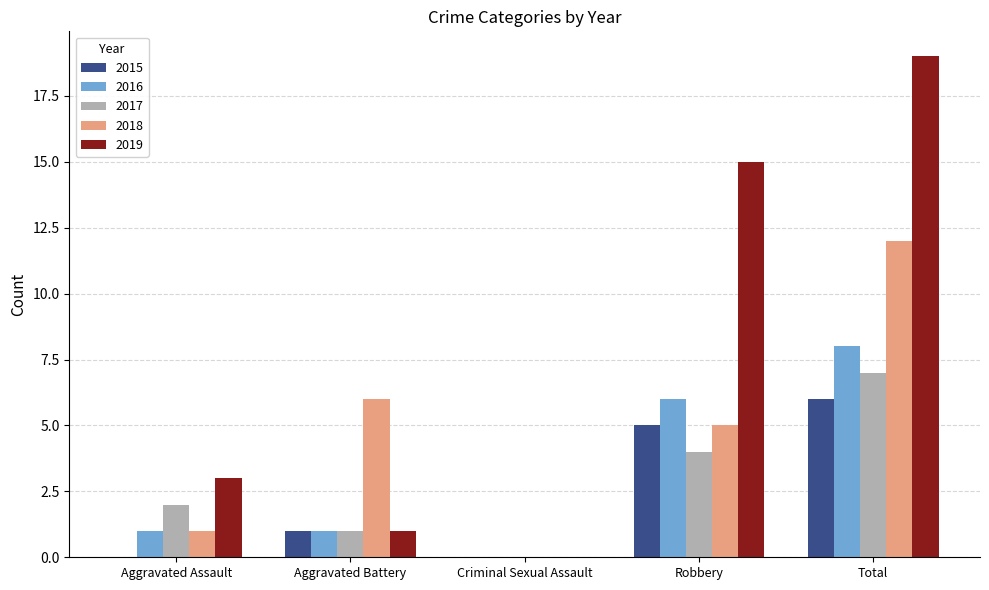

What is the total value across all series at Total?

52